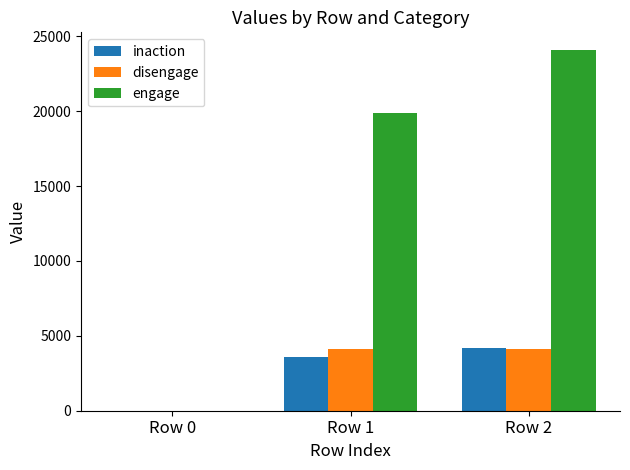

At which category is the sum across all series the highest?

Row 2